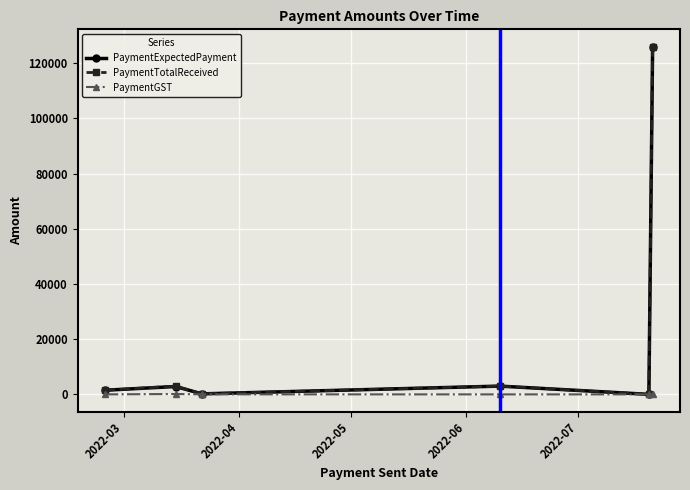

True or false: PaymentTotalReceived has more than 2 points higher than both neighbors.

False